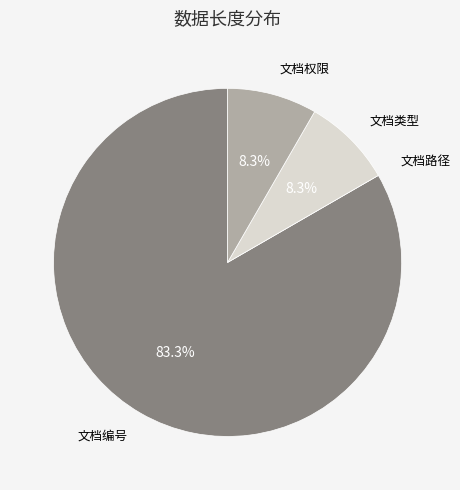

Approximately how many times larger is the value at 文档权限 compared to 文档类型?

1.0